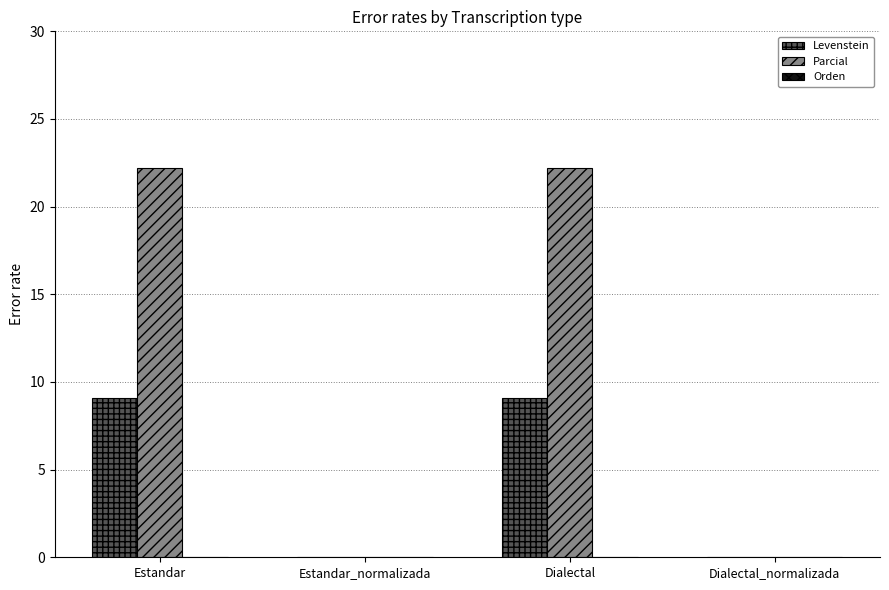

Which series has the largest total across all categories?

Parcial